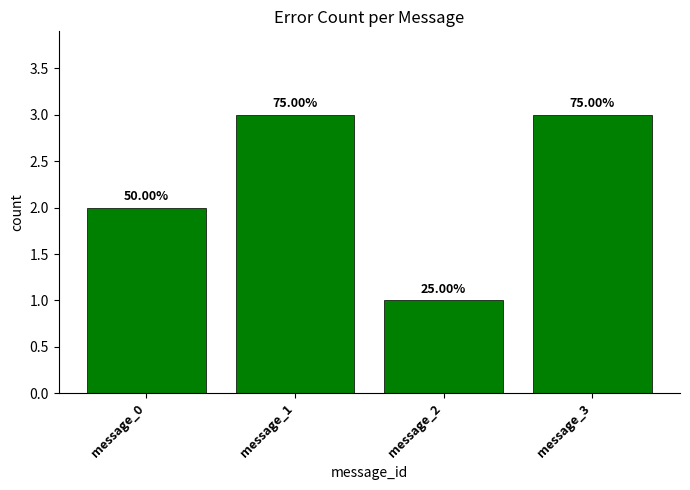

Reading right to left, list all the values displayed in this chart.

3	1	3	2